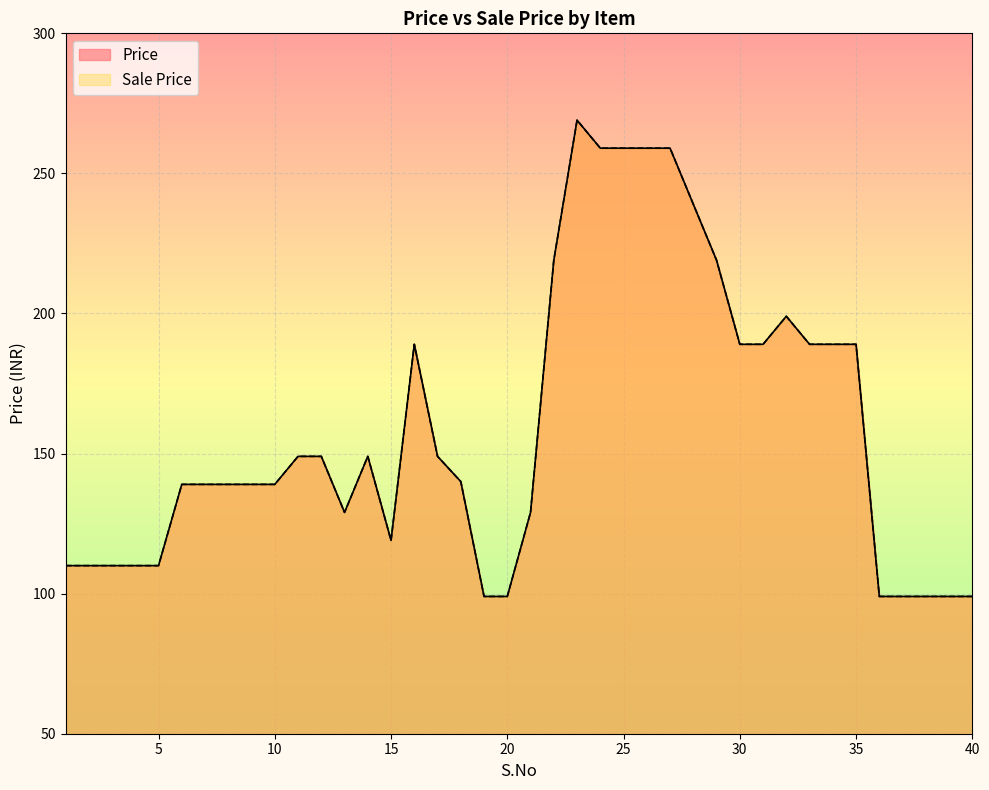

Where does the Sale Price series first go above 140?

11